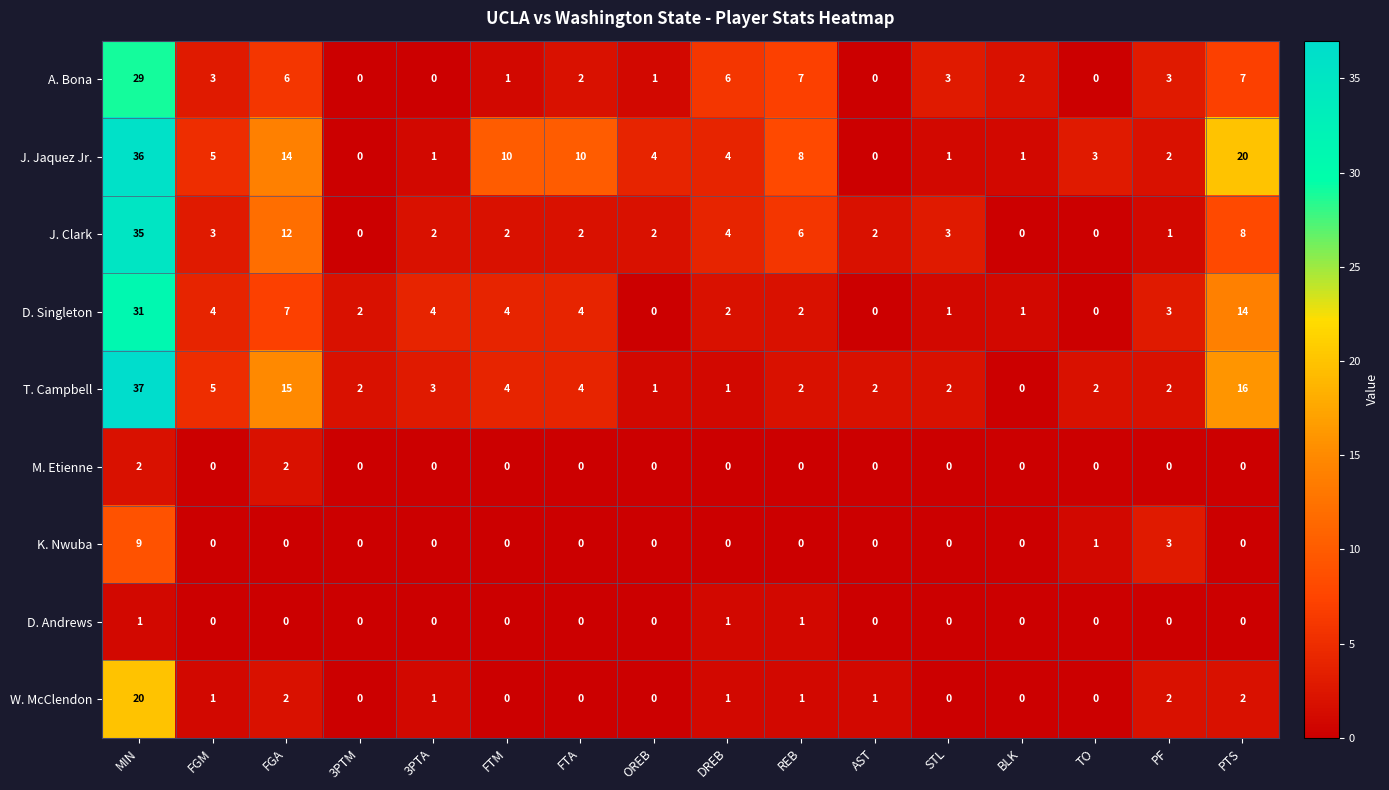

What is the average value of the J. Jaquez Jr. series?

7